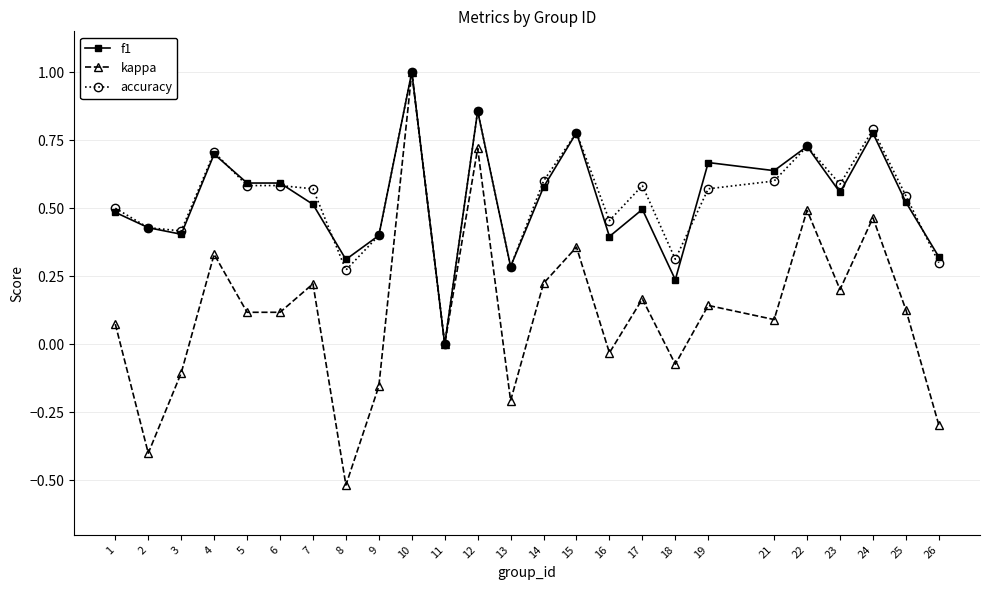

Which category has the highest value across all series?

10